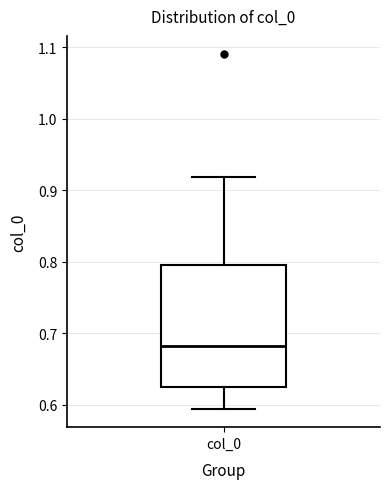

Read this box plot against the y-axis: the position of the median line, the range covered by the box, and the ends of both whiskers. The values are not printed on the chart, so give them approximately, as read against the axis.

median 0.68, box 0.63 to 0.80, whiskers 0.59 to 0.92